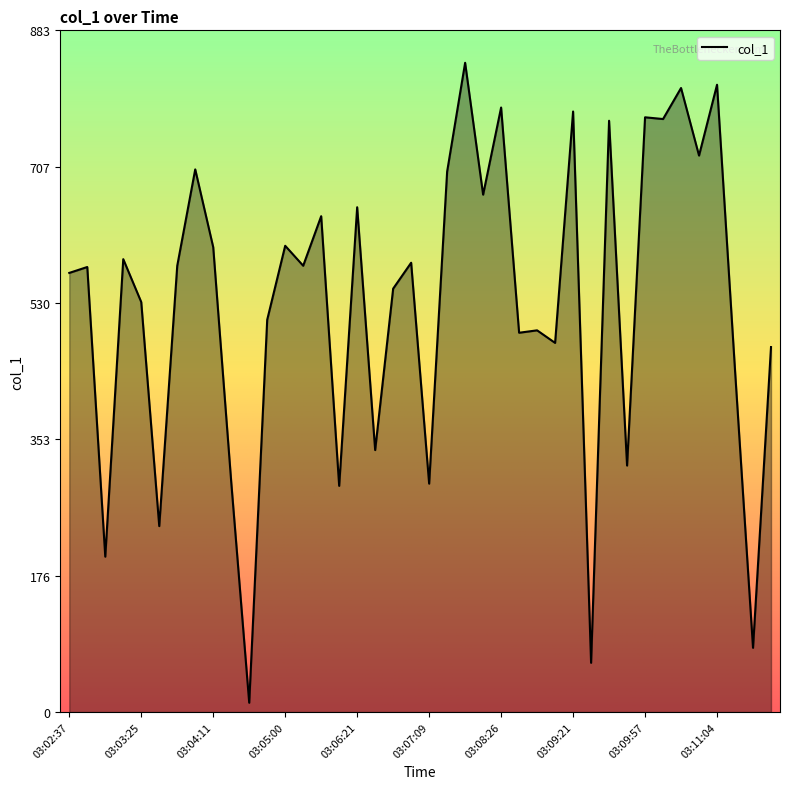

What is the difference between the maximum and minimum values?

829.6